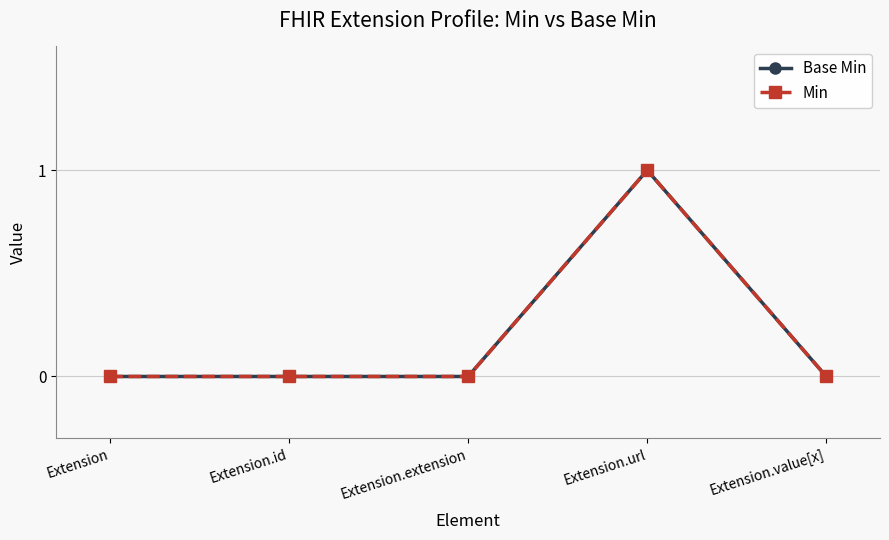

Does the chart have visible grid lines?

Yes